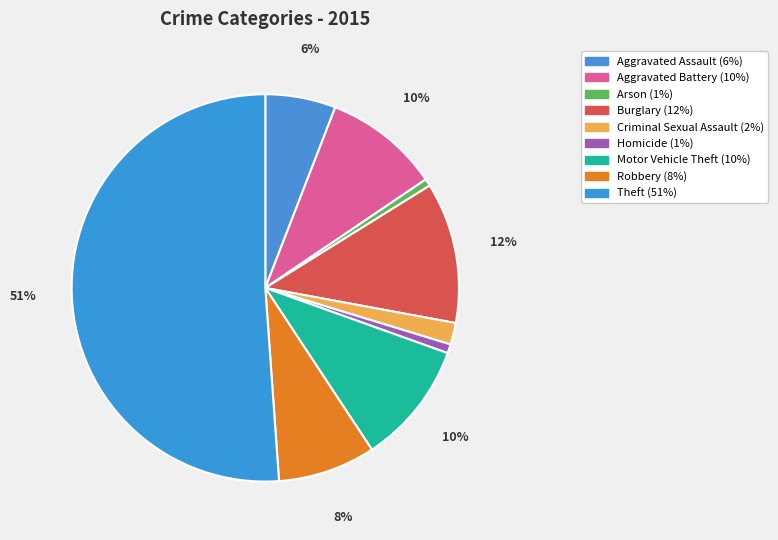

Which category accounts for the majority?

Theft